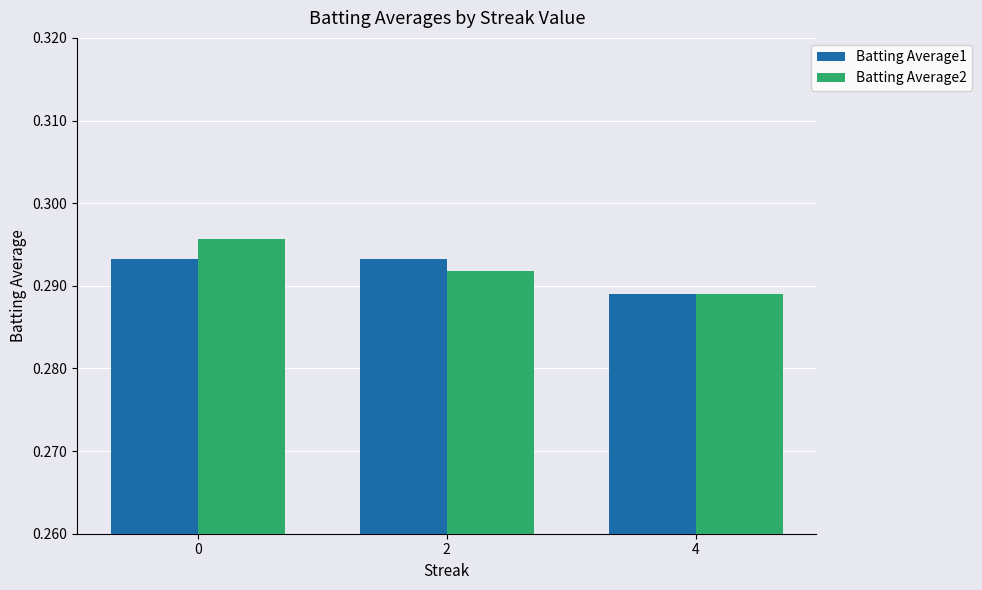

What is the sum of all Batting Average1 values?

0.9